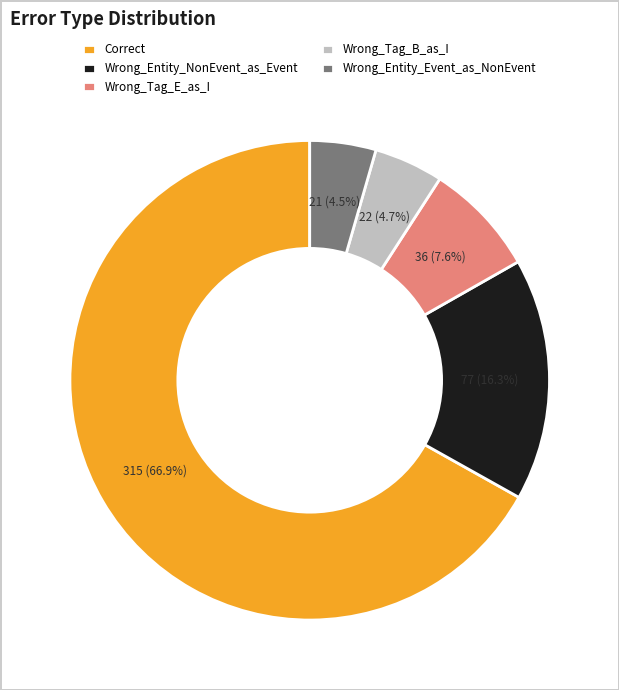

Which category has the biggest portion of the pie?

Correct